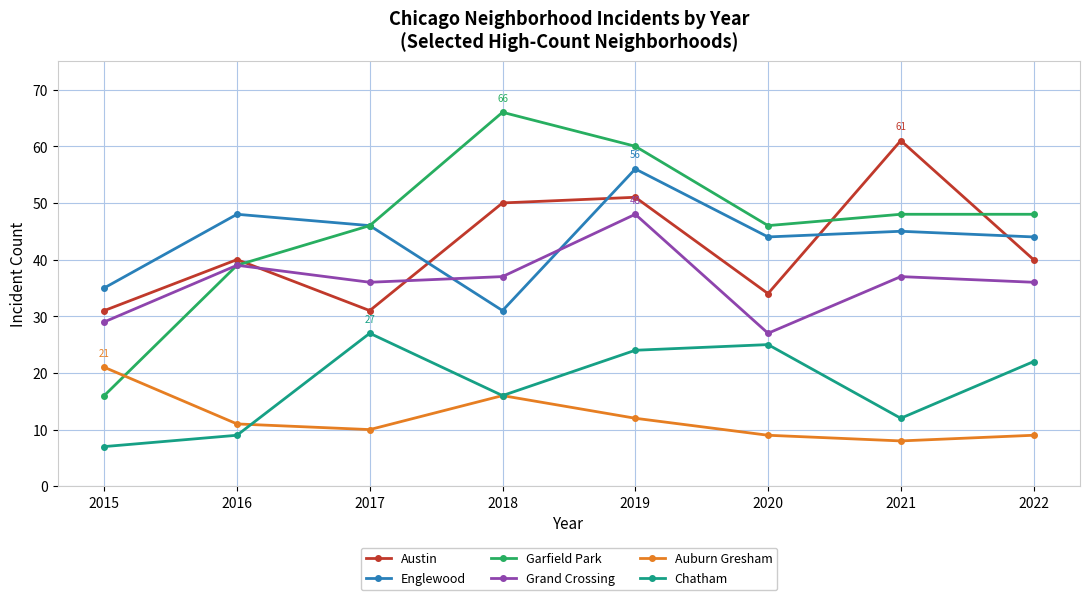

What is the average value of the Englewood series?

44